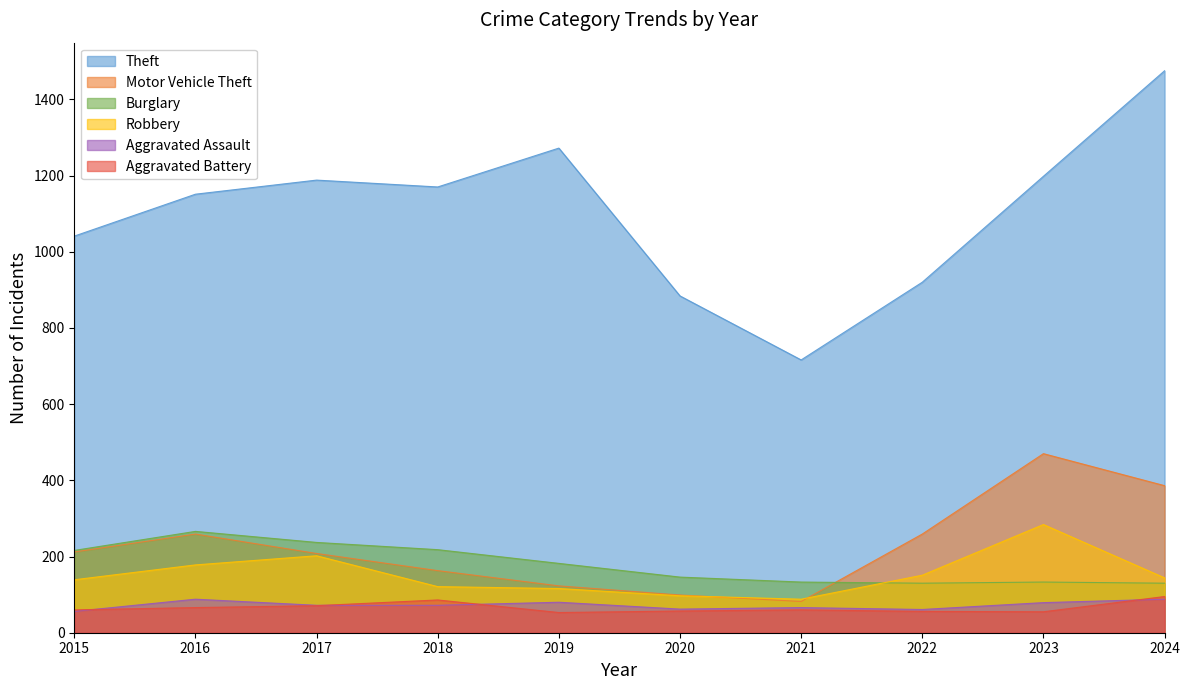

Which series has the largest total across all categories?

Theft